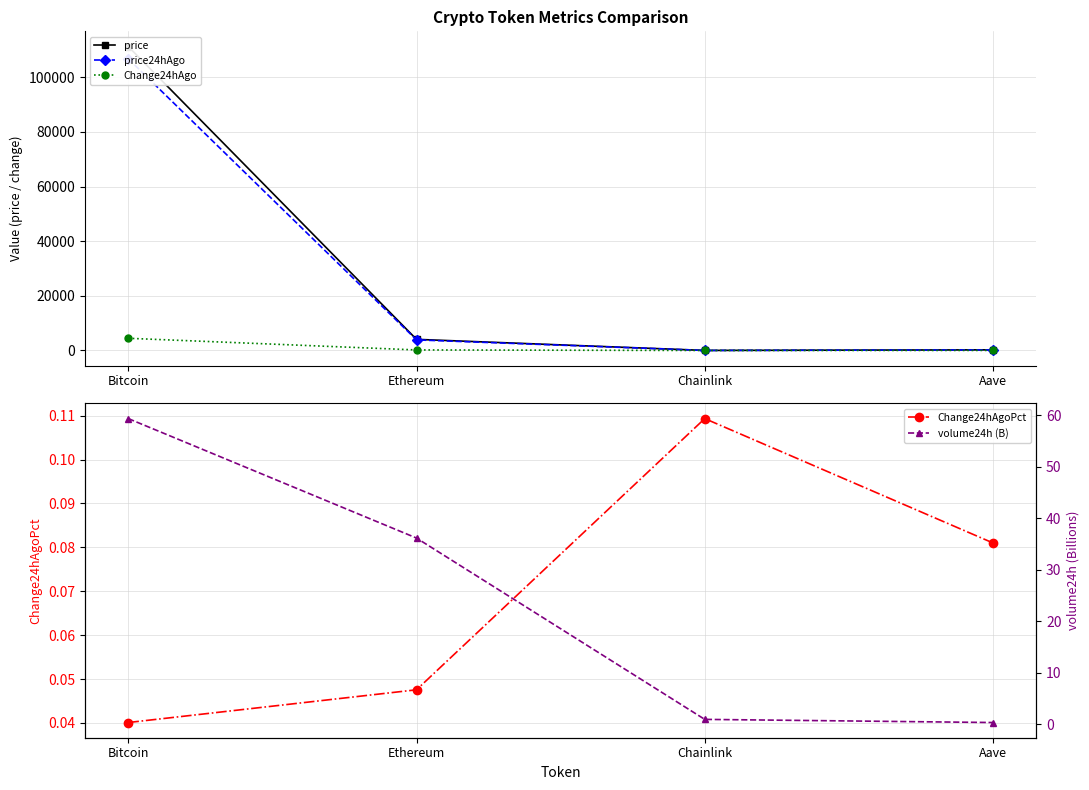

Where does the Change24hAgo series first go above 193?

Bitcoin